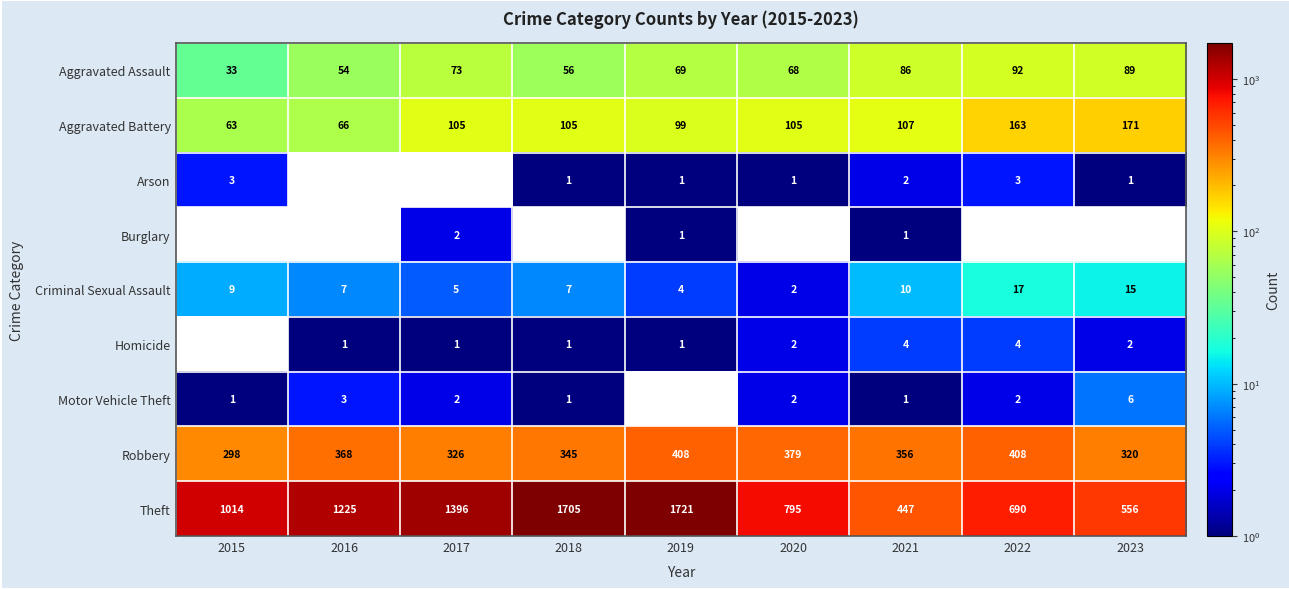

What is the sum of the Theft values at 2017 and 2019?

3117